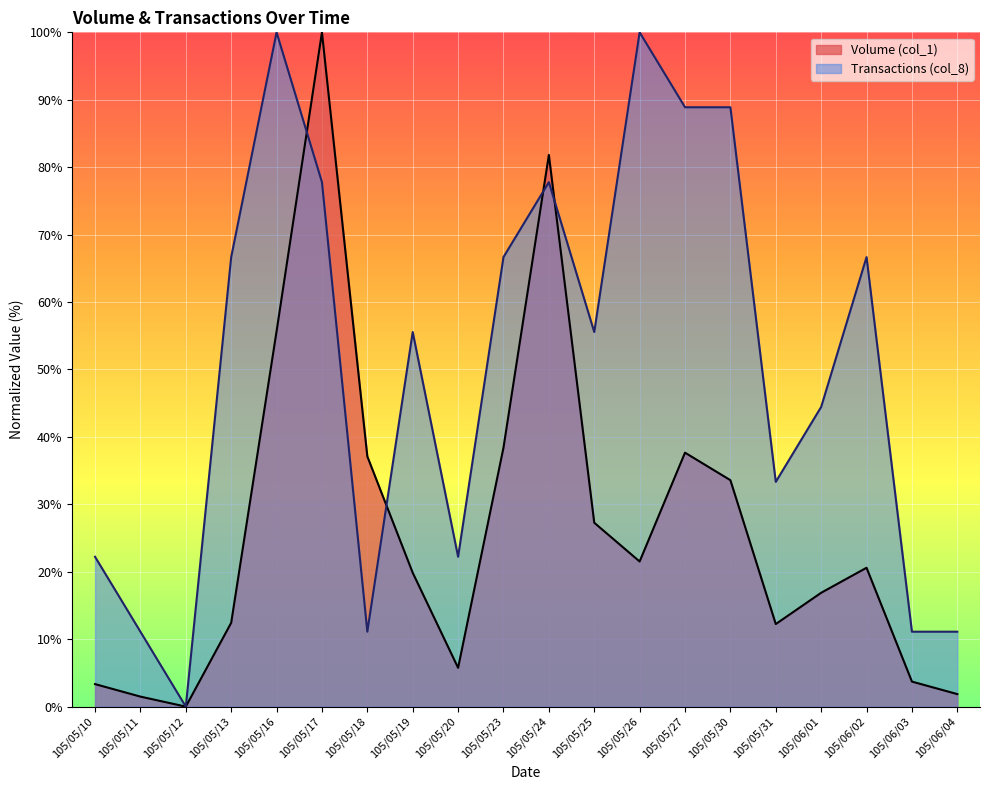

At which category is the sum across all series the highest?

105/05/17